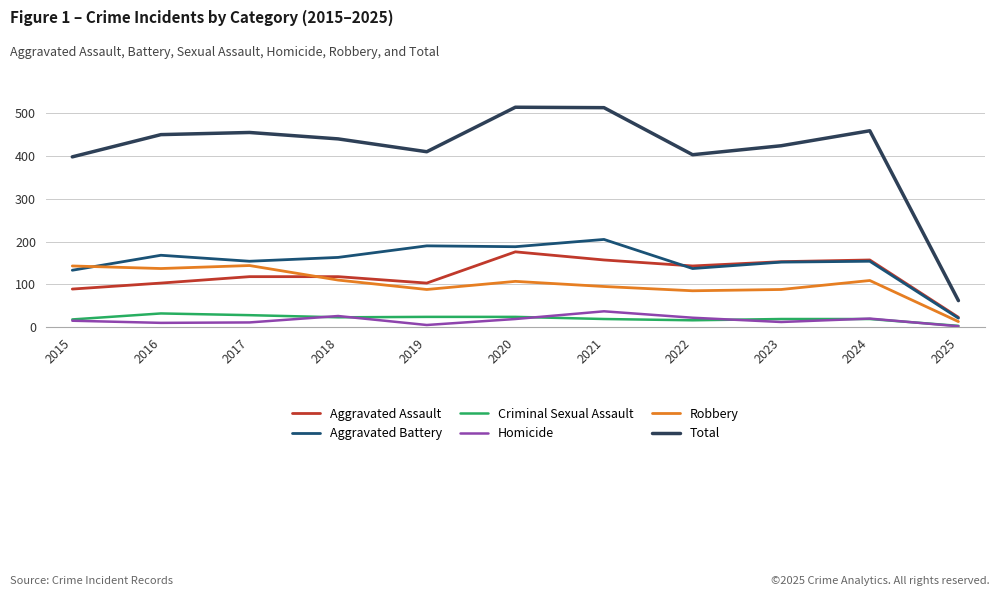

How many distinct data groups are displayed?

6